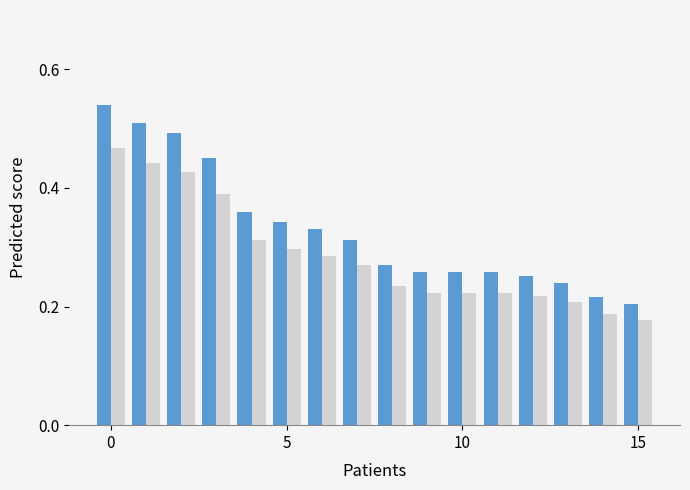

How many series are shown in this chart?

2